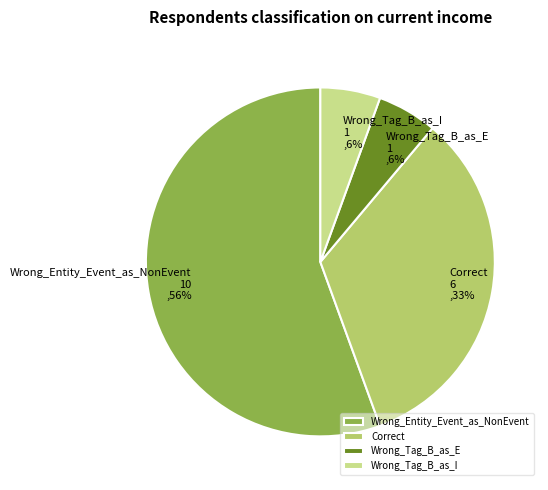

True or false: Wrong_Tag_B_as_E 1 ,6% accounts for 6% of the total.

True